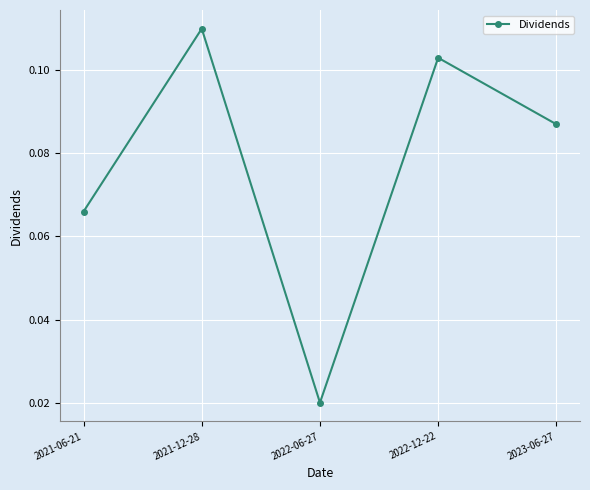

At which label is the value closest to 0?

2022-06-27